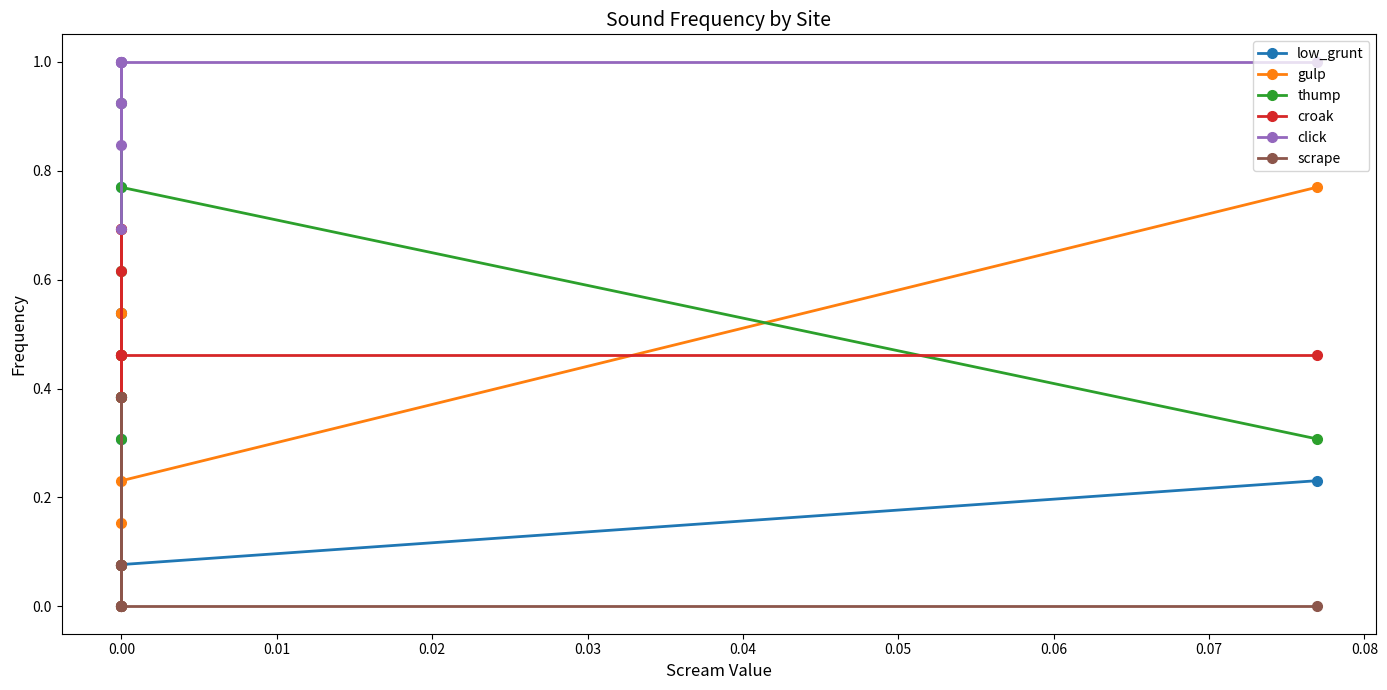

Which series has the largest range (max minus min)?

thump